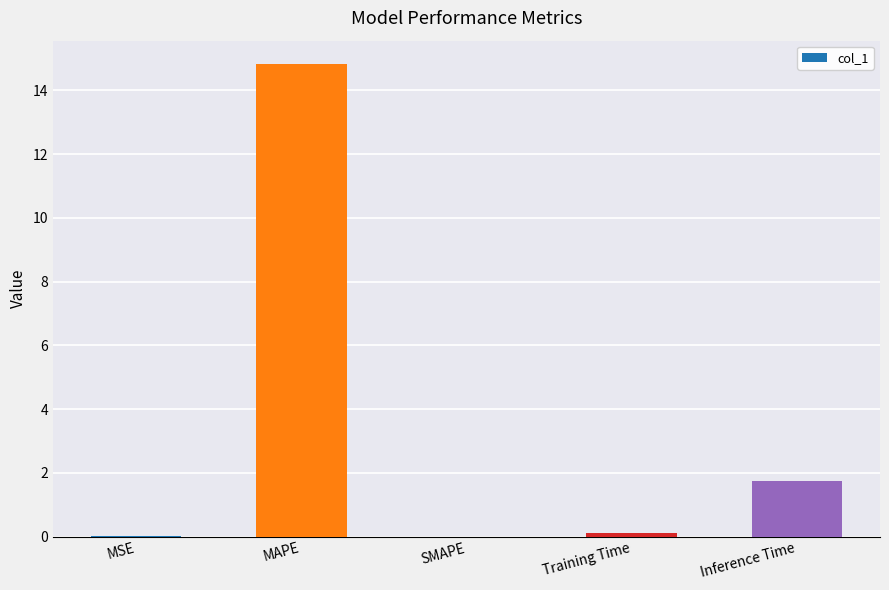

What is the change in value from MSE to MAPE?

+14.8